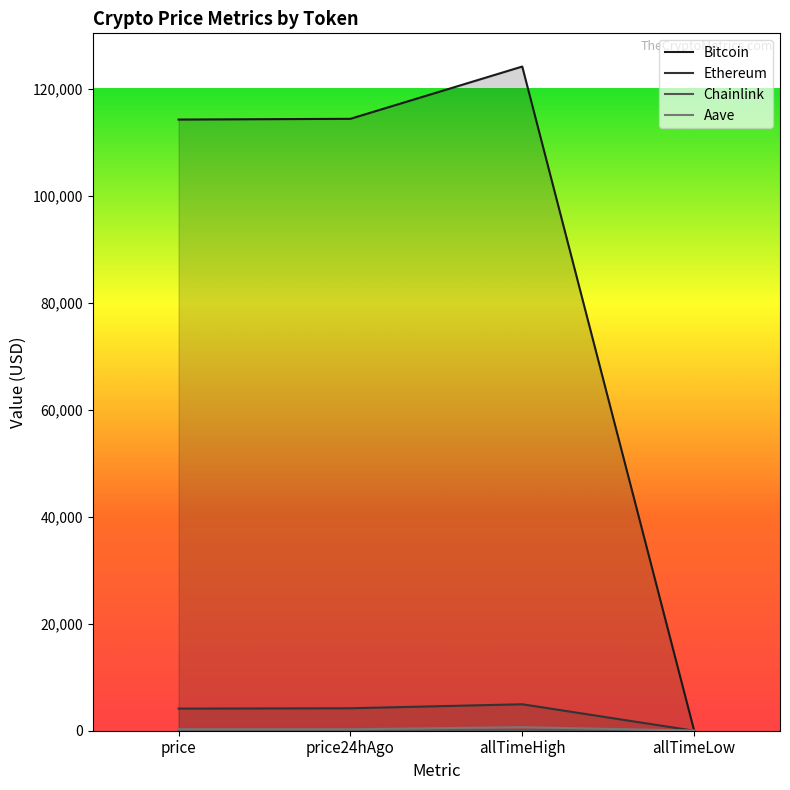

What is the greatest value displayed?

124128.0